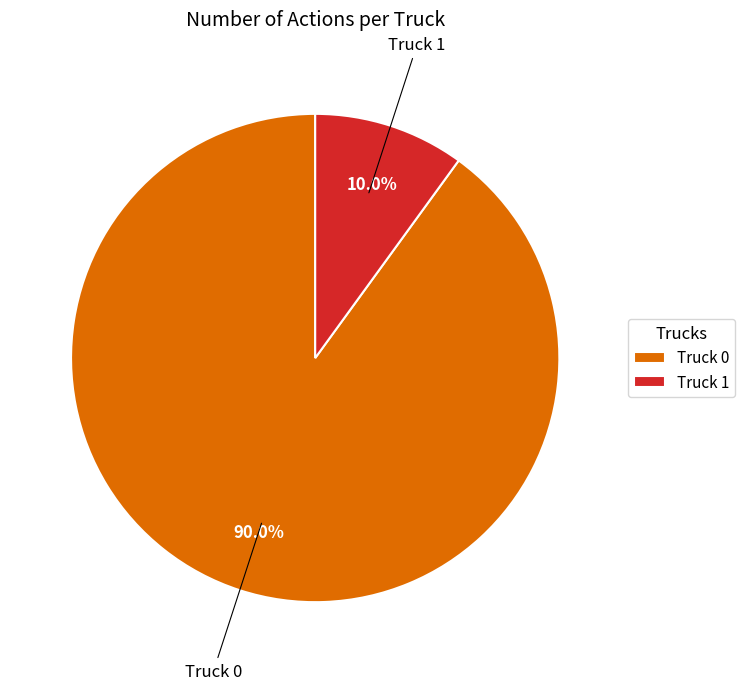

Is it true that Truck 0 is 90% of the pie?

True